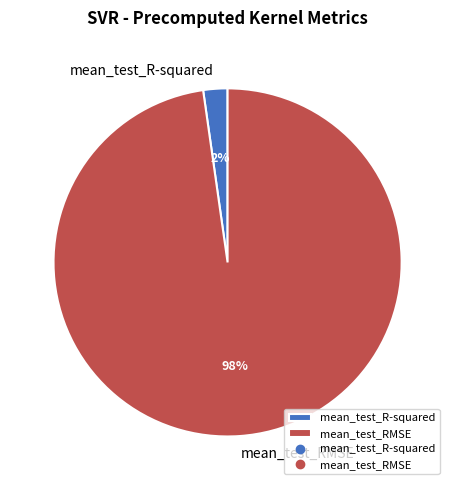

Which slice is the smallest?

mean_test_R-squared